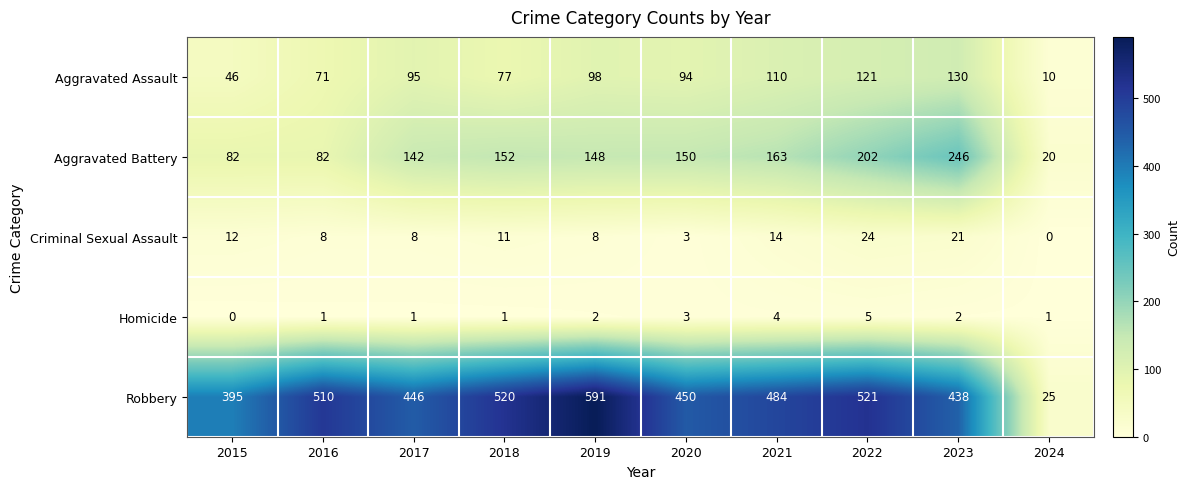

True or false: Robbery has a value of 12 at 2024.

False